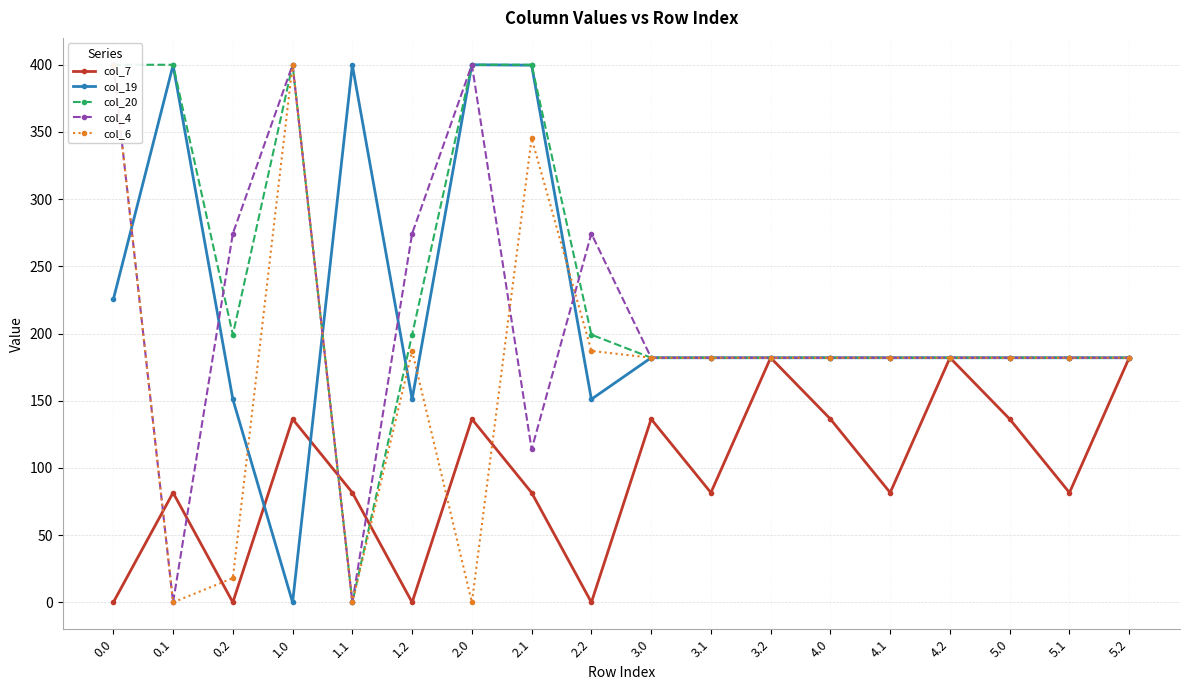

At which category does the chart reach its peak across all series?

2.0